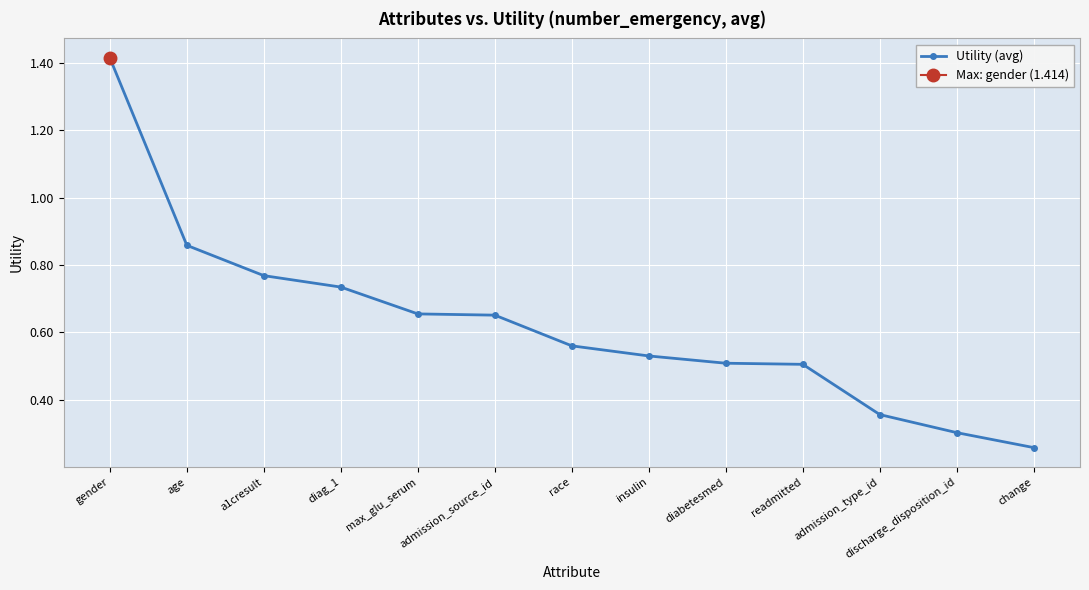

What is the difference between the second highest and second lowest values?

0.6